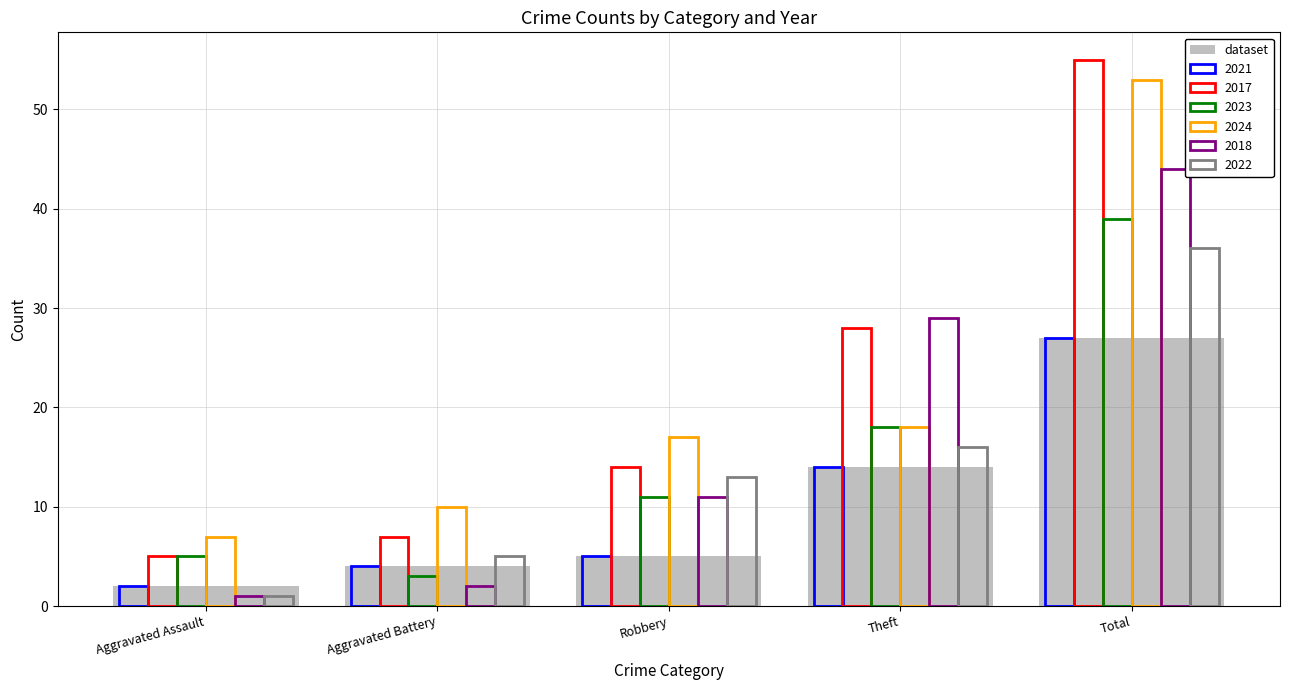

Reading left to right, what are all the values shown in this chart?

Aggravated Assault=2	Aggravated Battery=4	Robbery=5	Theft=14	Total=27